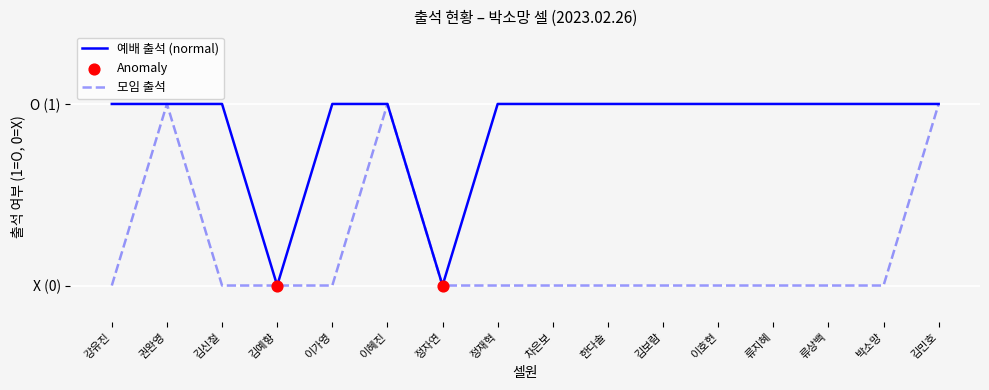

At which category is the sum across all series the highest?

권완영